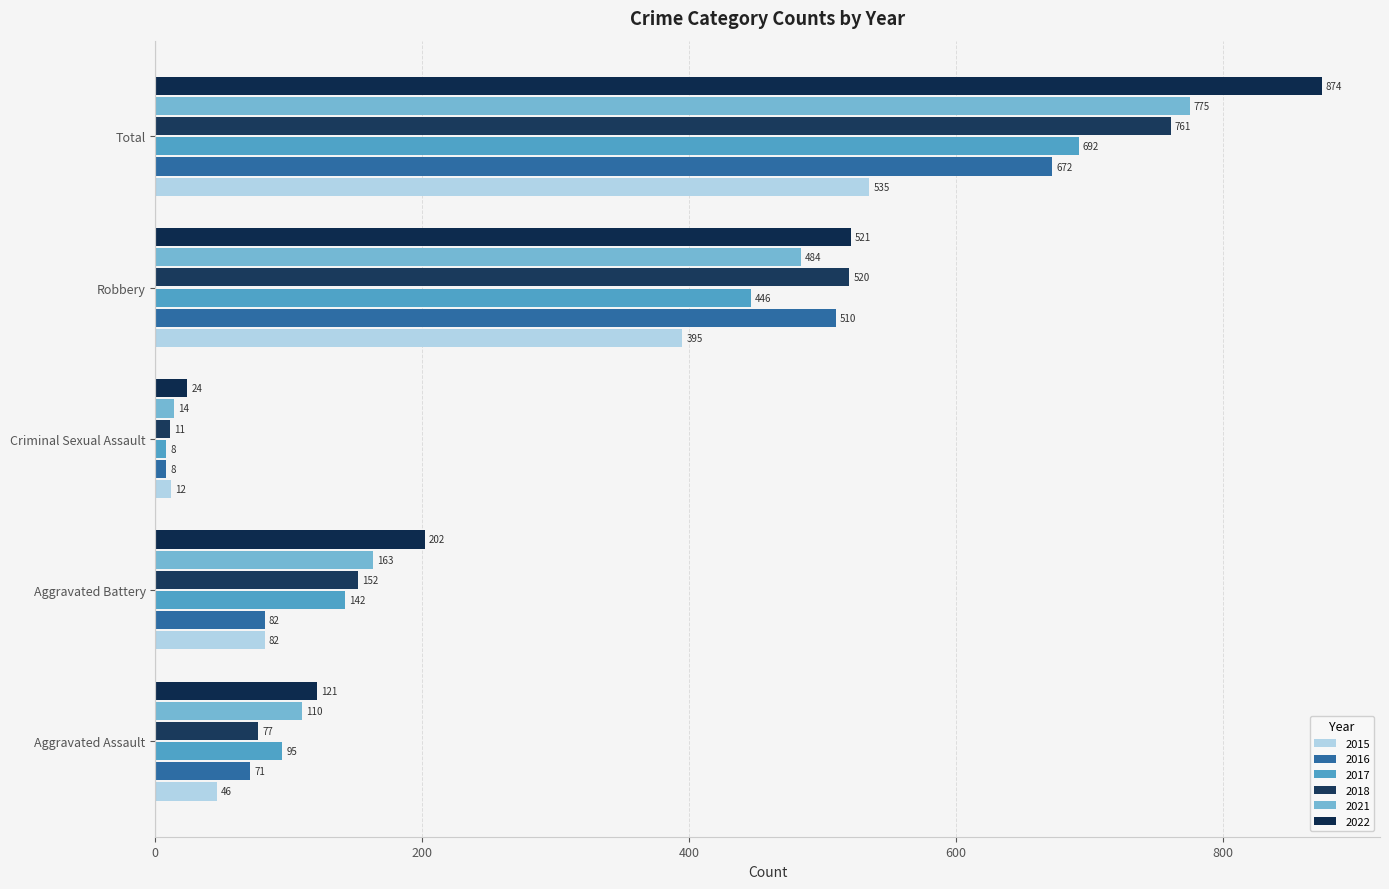

What are all the series names shown in the legend?

2015, 2016, 2017, 2018, 2021, 2022